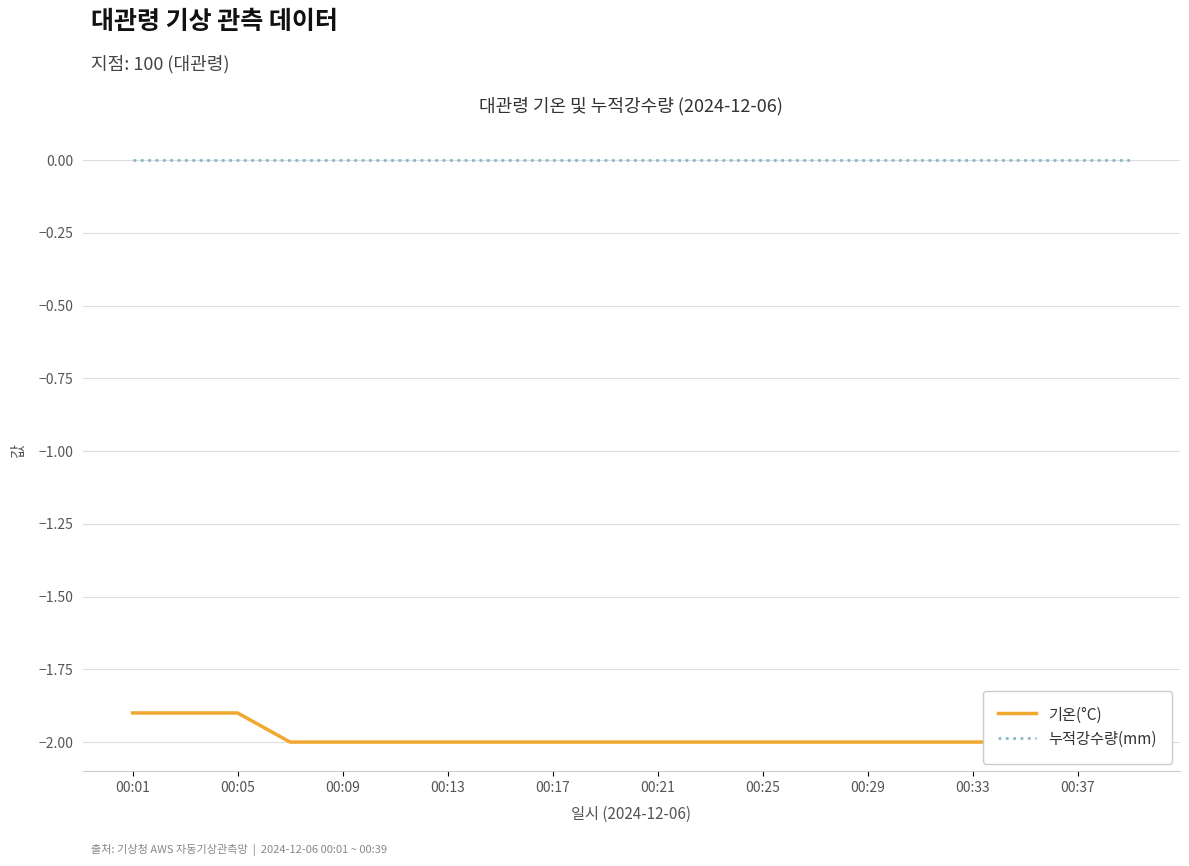

At which category does the chart reach its peak across all series?

00:01